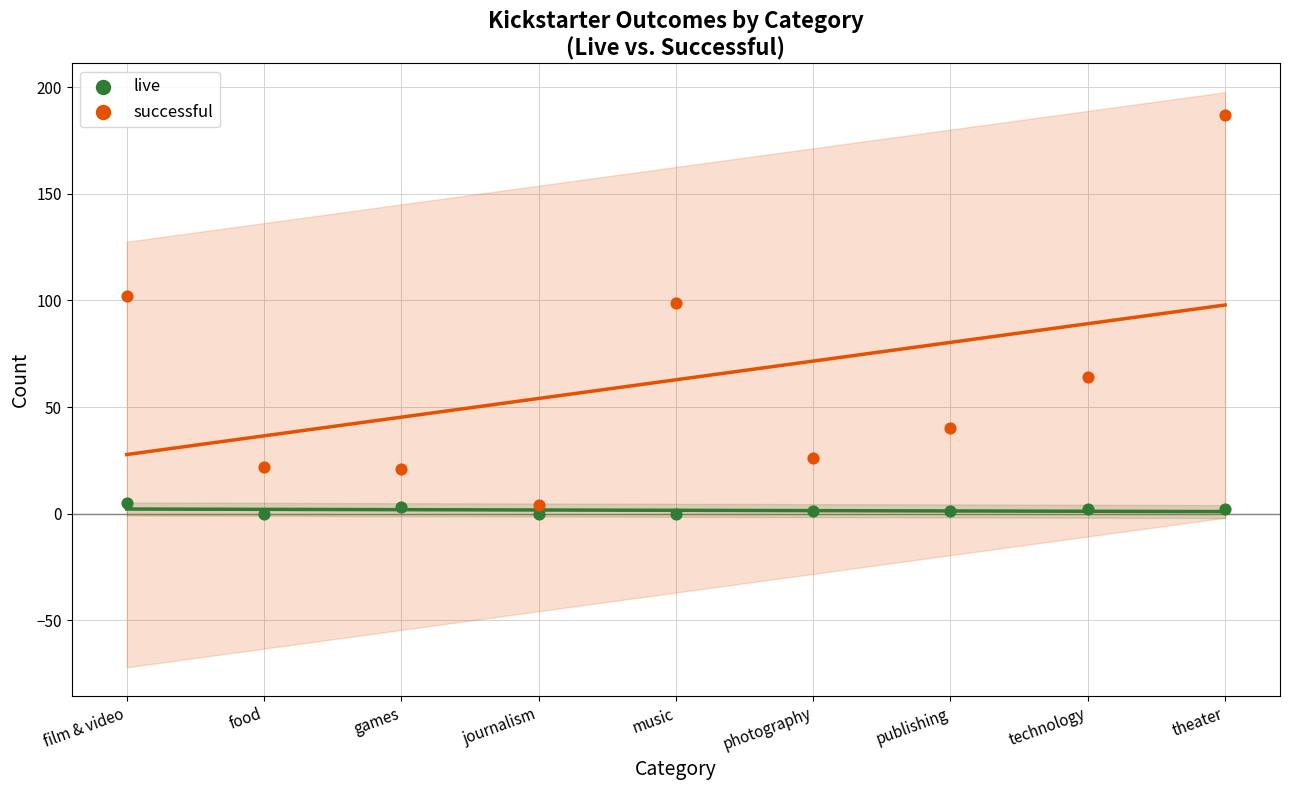

Across all data points, what is the range of Y values (max minus min)?

187